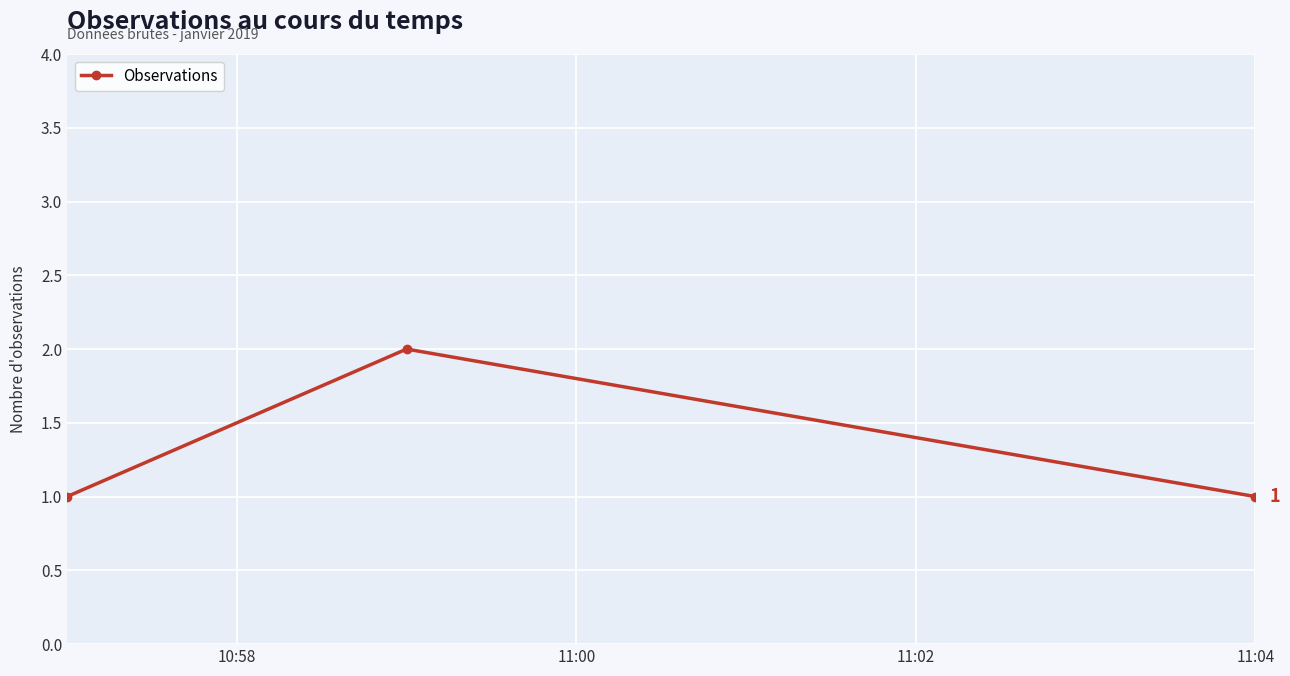

What is the sum of all values?

4